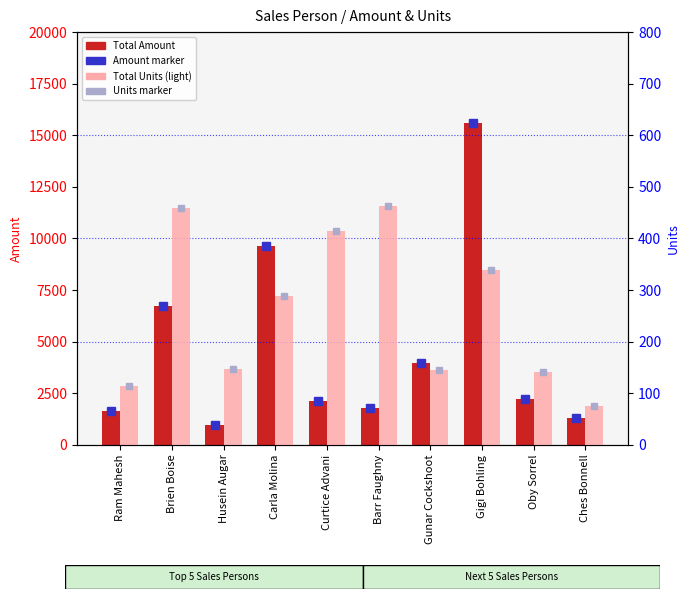

What is the total value across all series at Carla Molina?

9920